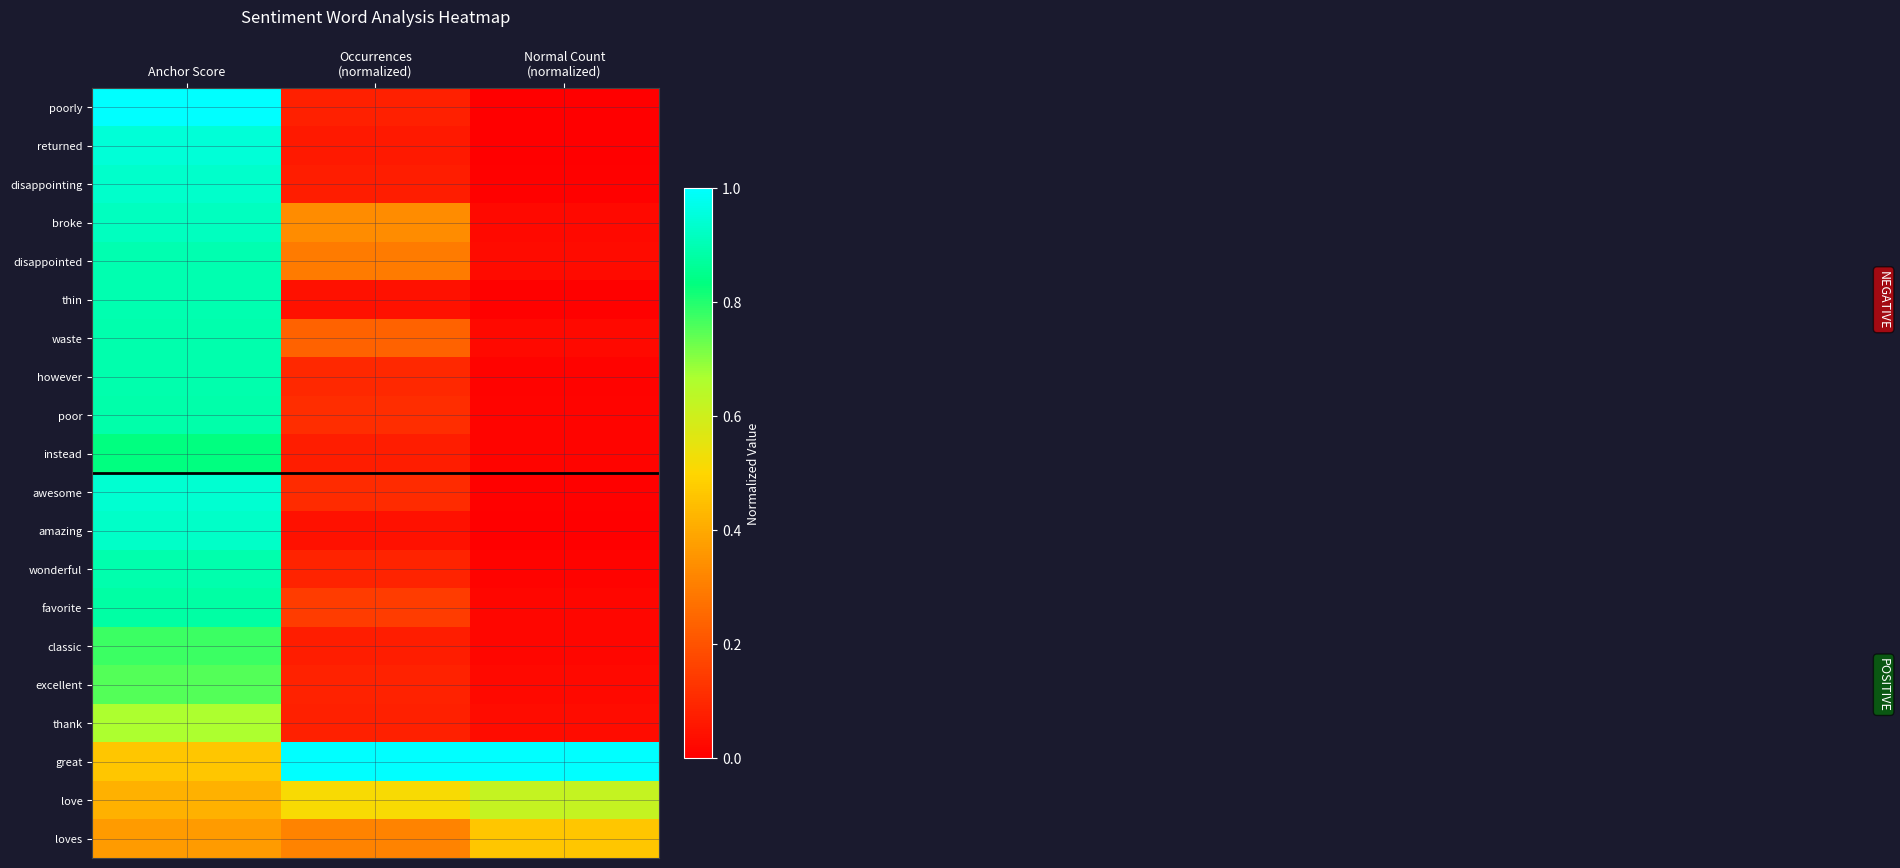

What is the spread (max minus min) of values at Occurrences
(normalized)?

1.0